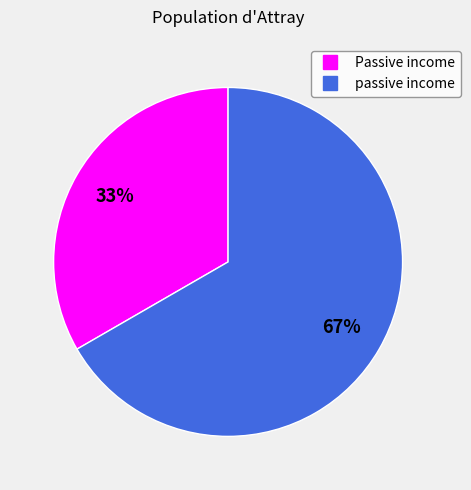

Is there any slice that represents more than half of the pie?

Yes